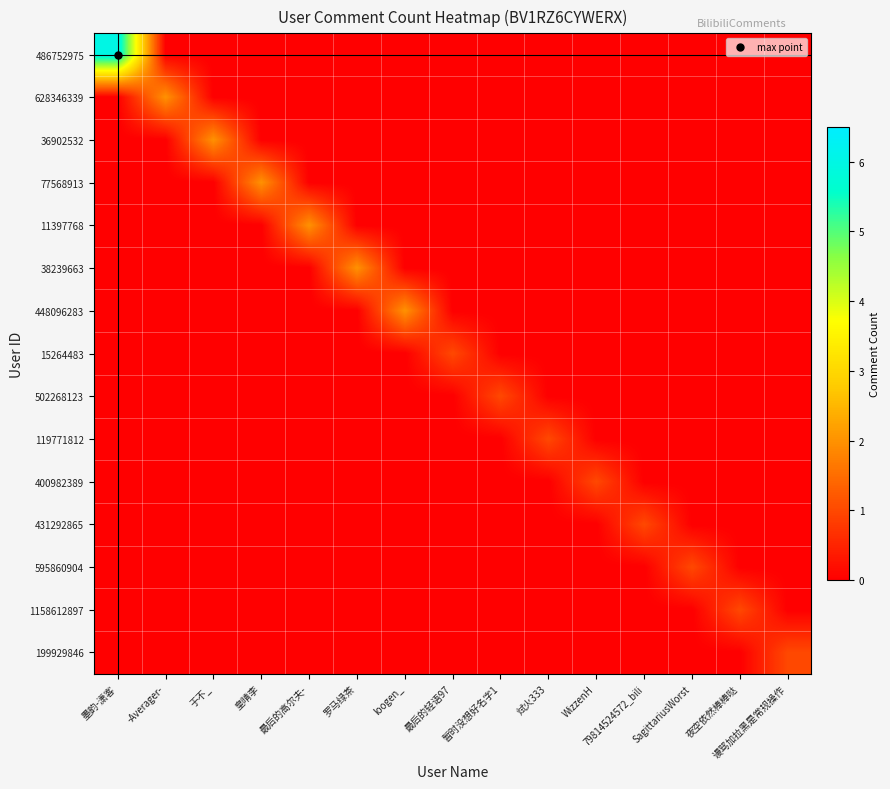

At loogen_, list the series in order from smallest to largest.

486752975, 628346339, 36902532, 77568913, 11397768, 38239663, 15264483, 502268123, 119771812, 400982389, 431292865, 595860904, 1158612897, 199929846, 448096283